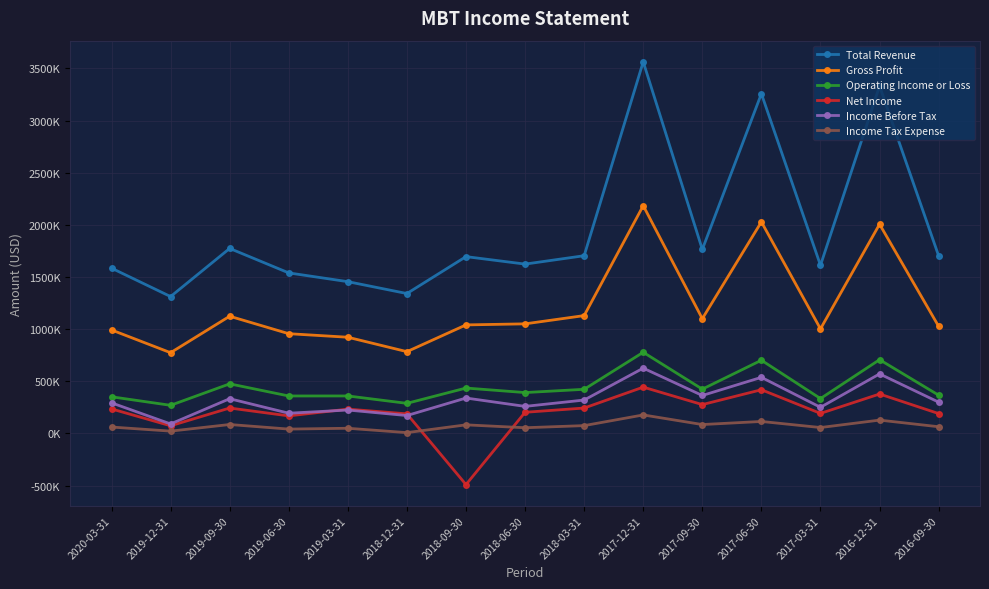

Between 2017-12-31 and 2016-12-31, which is larger?

2017-12-31